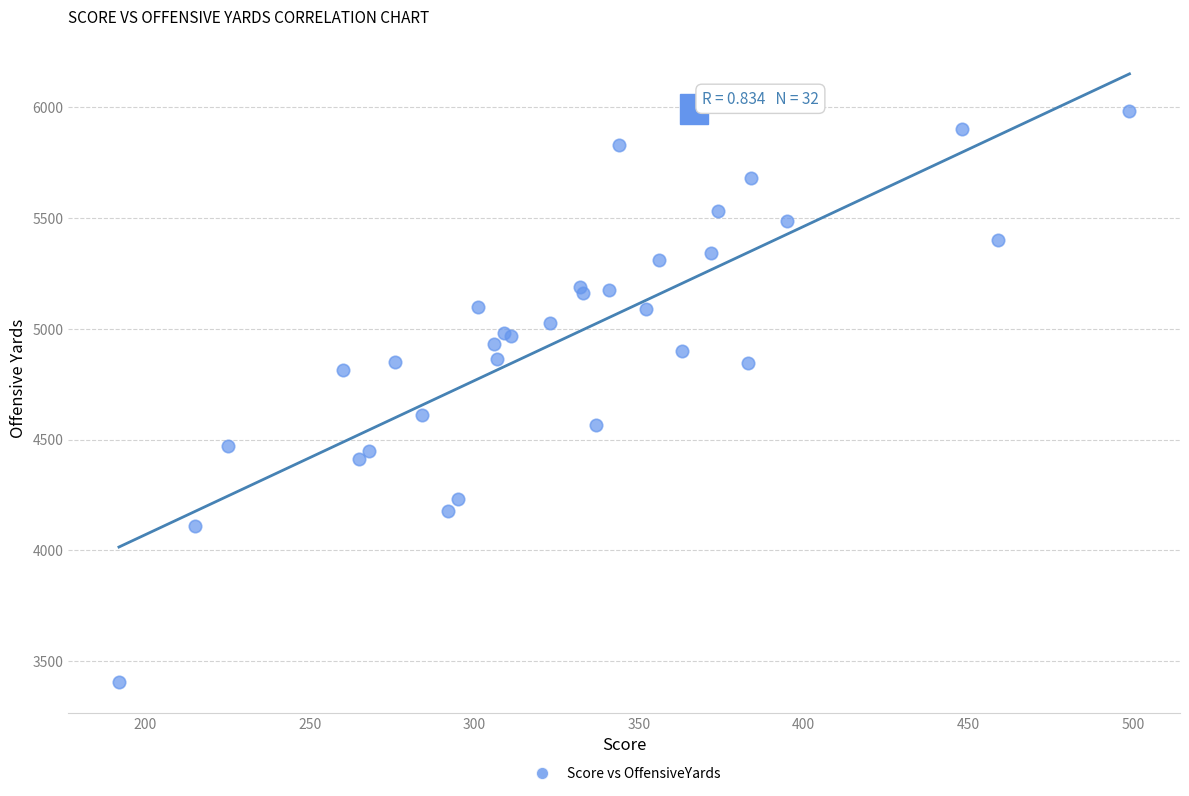

What Y value in the scatter plot is closest to 4693?

4611